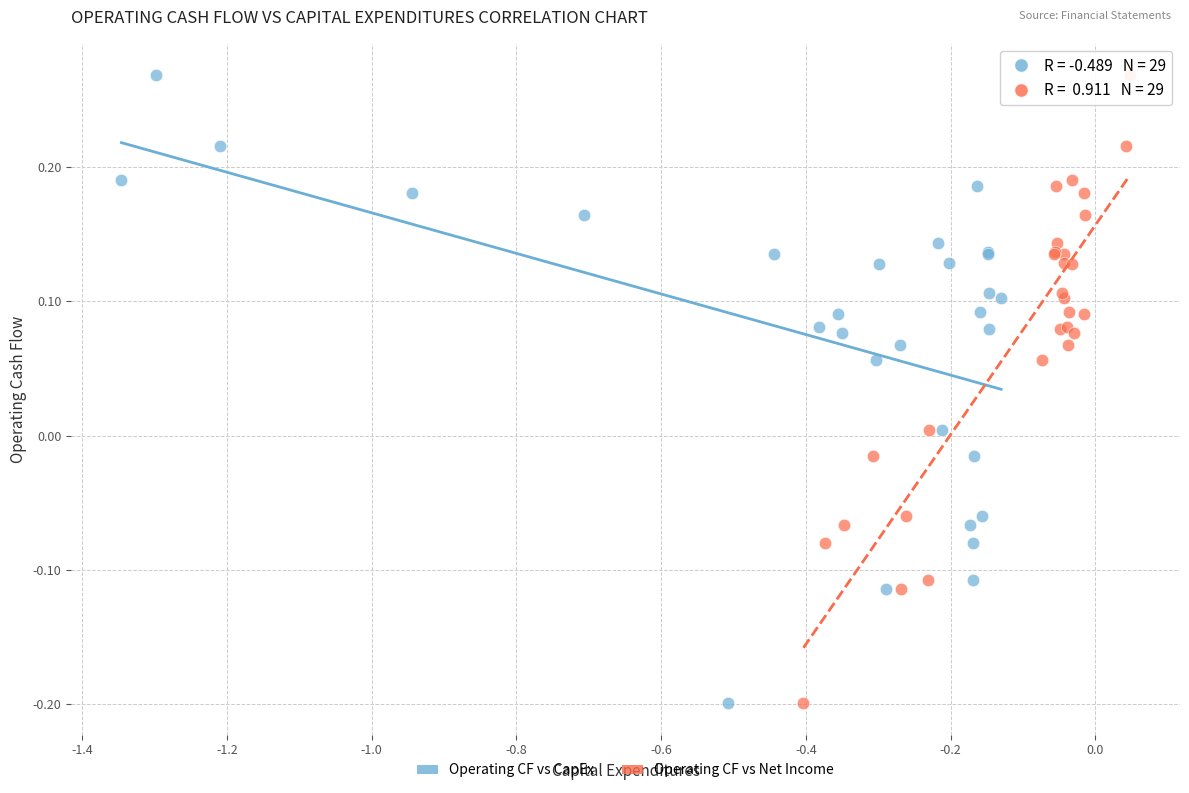

What are all the series names shown in the legend?

Operating CF vs CapEx, Operating CF vs Net Income